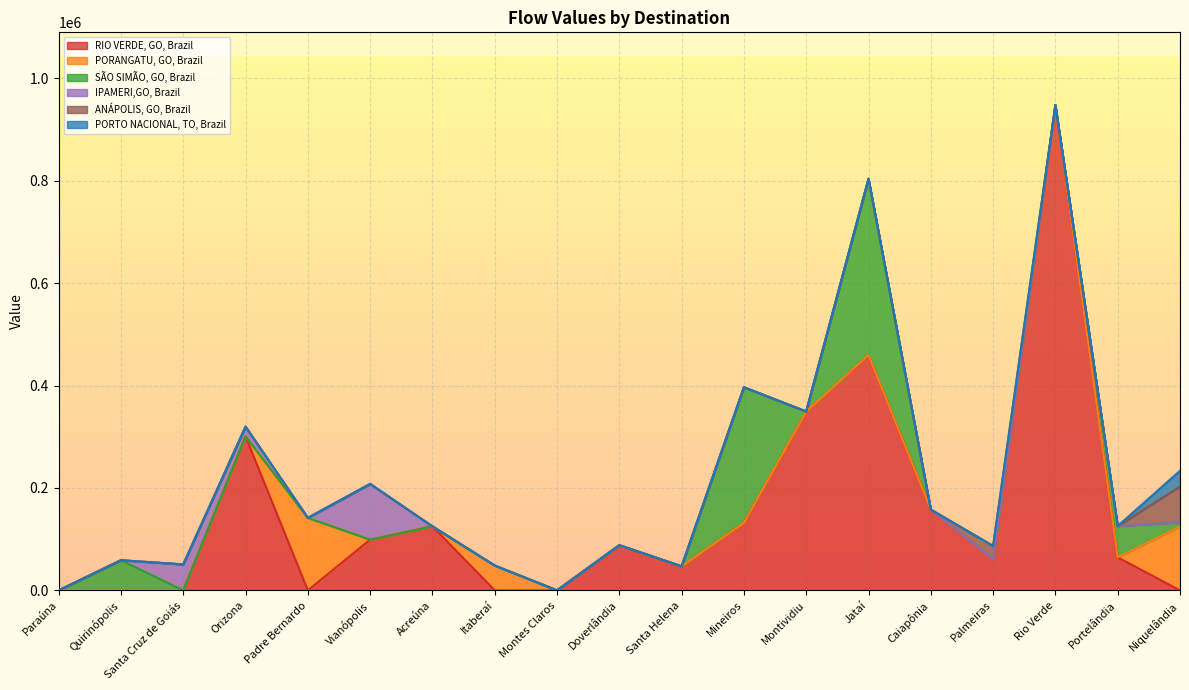

True or false: SÃO SIMÃO, GO, Brazil has a value of -143273.6 at Rio Verde.

False